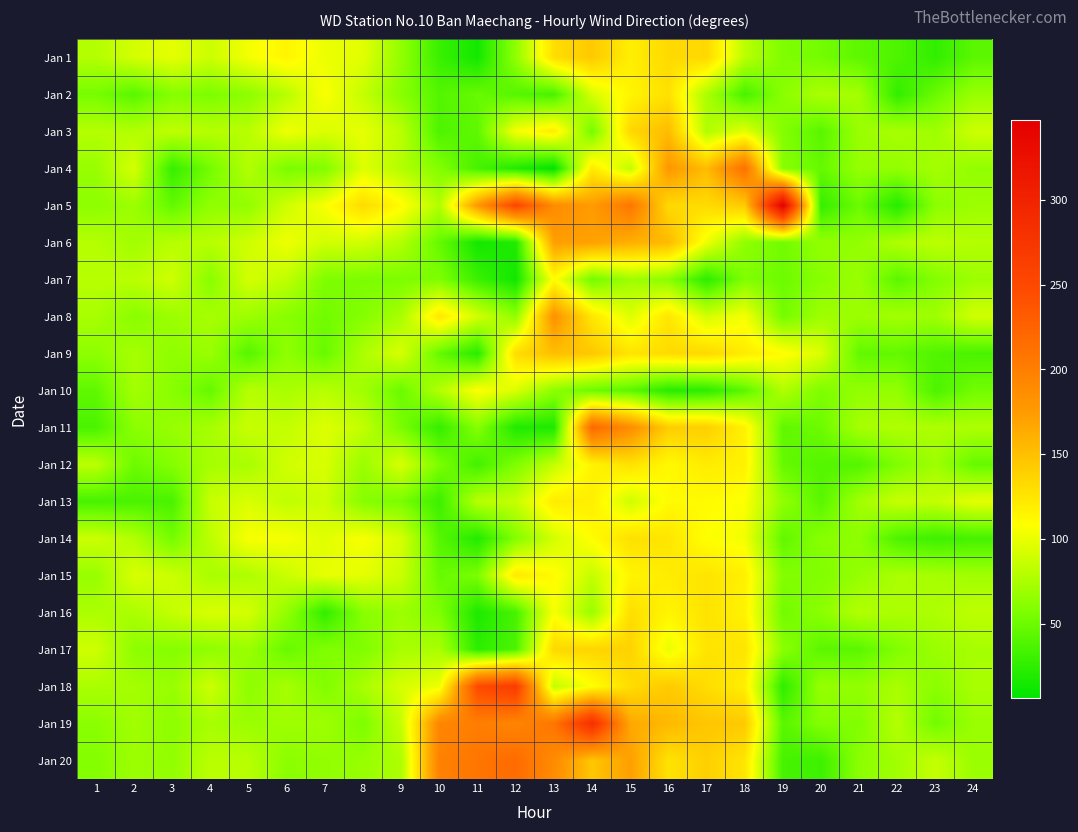

Reading left to right, transcribe all the data shown in this chart.

Jan 1: 1=78	2=91	3=98	4=88	5=104	6=115	7=101	8=97	9=65	10=29	11=14	12=64	13=130	14=144	15=119	16=133	17=134	18=81	19=57	20=53	21=44	22=38	23=26	24=43
Jan 2: 1=54	2=42	3=60	4=56	5=63	6=80	7=107	8=85	9=61	10=40	11=48	12=41	13=35	14=92	15=115	16=128	17=75	18=35	19=62	20=75	21=72	22=26	23=49	24=67
Jan 3: 1=79	2=78	3=83	4=79	5=80	6=102	7=94	8=99	9=81	10=37	11=45	12=104	13=121	14=53	15=134	16=153	17=77	18=97	19=59	20=42	21=68	22=74	23=70	24=88
Jan 4: 1=67	2=92	3=28	4=53	5=78	6=55	7=58	8=95	9=78	10=59	11=34	12=20	13=6	14=122	15=83	16=178	17=153	18=212	19=61	20=47	21=66	22=65	23=72	24=65
Jan 5: 1=63	2=69	3=46	4=64	5=65	6=89	7=106	8=132	9=111	10=77	11=178	12=253	13=188	14=174	15=207	16=133	17=132	18=143	19=347	20=27	21=50	22=21	23=62	24=69
Jan 6: 1=79	2=71	3=80	4=80	5=89	6=102	7=90	8=90	9=78	10=47	11=14	12=19	13=172	14=171	15=161	16=154	17=102	18=64	19=52	20=65	21=65	22=77	23=82	24=78
Jan 7: 1=80	2=81	3=89	4=61	5=91	6=83	7=57	8=56	9=56	10=57	11=30	12=13	13=110	14=52	15=70	16=62	17=24	18=58	19=50	20=61	21=68	22=43	23=59	24=69
Jan 8: 1=74	2=61	3=69	4=73	5=69	6=61	7=52	8=59	9=74	10=124	11=91	12=64	13=183	14=124	15=95	16=125	17=91	18=105	19=53	20=70	21=69	22=72	23=70	24=90
Jan 9: 1=63	2=73	3=64	4=68	5=41	6=64	7=48	8=76	9=93	10=47	11=22	12=131	13=151	14=145	15=126	16=132	17=134	18=121	19=110	20=94	21=46	22=46	23=39	24=36
Jan 10: 1=45	2=72	3=61	4=47	5=79	6=74	7=80	8=71	9=49	10=78	11=108	12=94	13=63	14=49	15=43	16=22	17=24	18=43	19=77	20=57	21=65	22=65	23=37	24=52
Jan 11: 1=36	2=62	3=67	4=73	5=86	6=84	7=95	8=84	9=55	10=27	11=60	12=19	13=18	14=220	15=187	16=141	17=140	18=117	19=45	20=50	21=73	22=77	23=76	24=76
Jan 12: 1=82	2=50	3=60	4=73	5=74	6=90	7=93	8=68	9=93	10=56	11=33	12=57	13=84	14=116	15=128	16=112	17=121	18=117	19=47	20=40	21=40	22=57	23=70	24=47
Jan 13: 1=35	2=36	3=36	4=86	5=93	6=83	7=88	8=60	9=55	10=30	11=80	12=85	13=121	14=119	15=89	16=111	17=111	18=107	19=65	20=42	21=71	22=86	23=85	24=98
Jan 14: 1=88	2=78	3=53	4=82	5=106	6=105	7=96	8=106	9=92	10=41	11=20	12=59	13=91	14=110	15=129	16=125	17=108	18=104	19=45	20=61	21=63	22=37	23=31	24=34
Jan 15: 1=67	2=93	3=88	4=74	5=76	6=87	7=99	8=98	9=87	10=48	11=56	12=123	13=111	14=85	15=115	16=121	17=126	18=118	19=59	20=58	21=66	22=75	23=73	24=71
Jan 16: 1=75	2=75	3=85	4=93	5=91	6=65	7=26	8=61	9=69	10=57	11=18	12=35	13=106	14=68	15=130	16=115	17=127	18=116	19=52	20=62	21=78	22=75	23=76	24=82
Jan 17: 1=89	2=63	3=60	4=64	5=68	6=48	7=58	8=57	9=74	10=74	11=24	12=37	13=134	14=136	15=138	16=100	17=126	18=126	19=62	20=43	21=43	22=58	23=68	24=73
Jan 18: 1=75	2=72	3=67	4=88	5=63	6=73	7=58	8=74	9=92	10=101	11=247	12=265	13=84	14=108	15=131	16=143	17=131	18=119	19=25	20=67	21=65	22=74	23=62	24=74
Jan 19: 1=62	2=71	3=63	4=73	5=68	6=70	7=70	8=56	9=86	10=193	11=200	12=194	13=208	14=283	15=166	16=155	17=146	18=144	19=42	20=59	21=58	22=79	23=52	24=68
Jan 20: 1=59	2=69	3=65	4=81	5=80	6=62	7=65	8=67	9=76	10=197	11=208	12=217	13=188	14=146	15=172	16=127	17=140	18=125	19=35	20=31	21=62	22=71	23=85	24=68